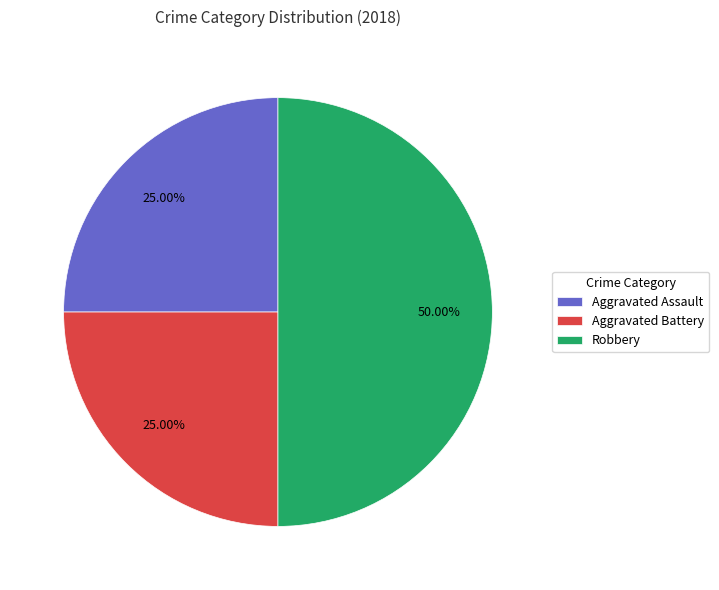

What is the ratio of the value at Aggravated Battery to the value at Aggravated Assault?

1.0